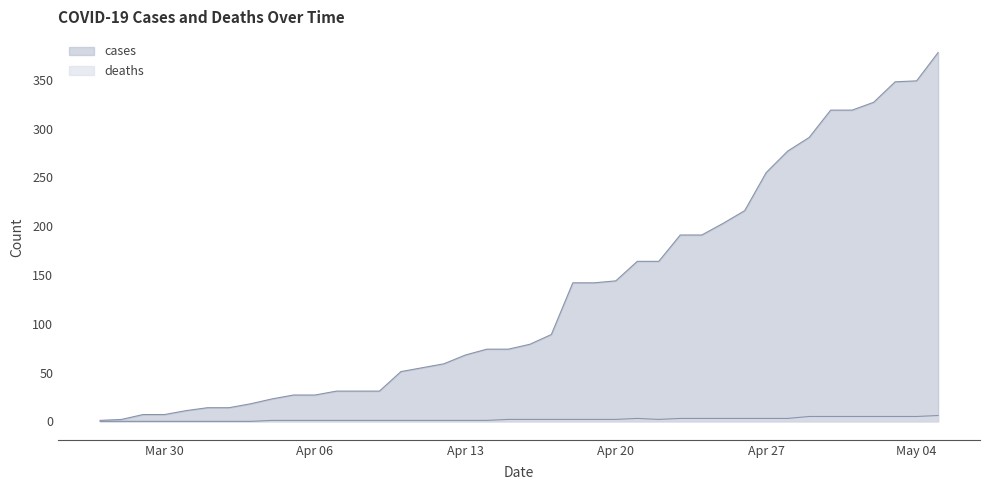

Rank the series by their maximum value, from highest to lowest.

cases, deaths